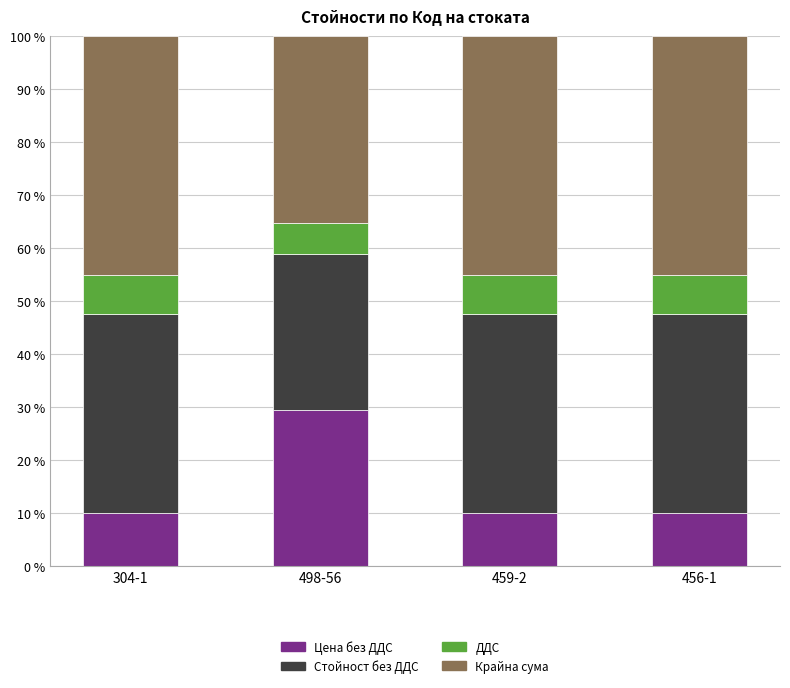

What are all the series names shown in the legend?

Цена без ДДС, Стойност без ДДС, ДДС, Крайна сума